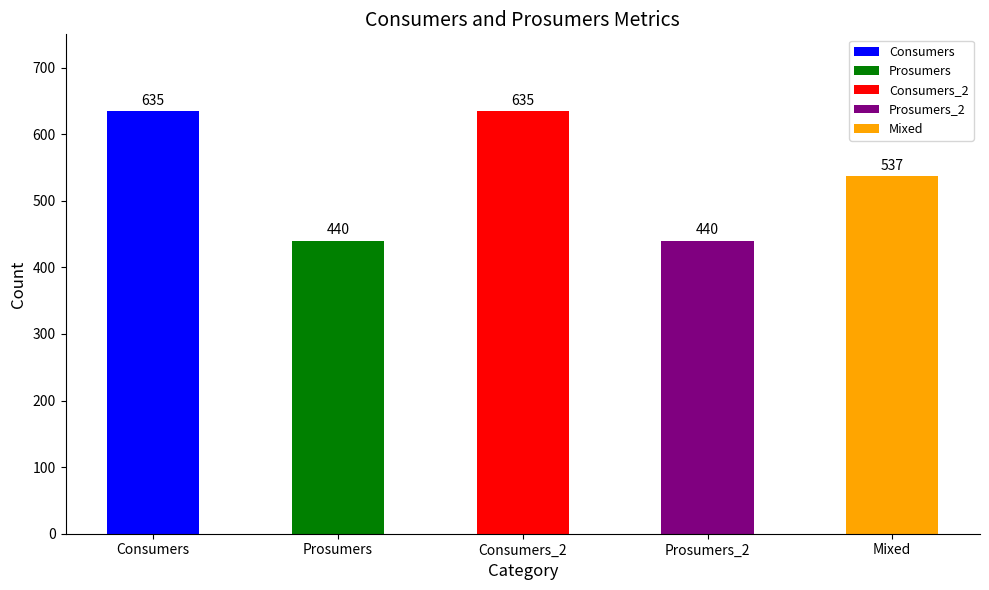

Is it true that Consumers equals 1072 at 1?

False